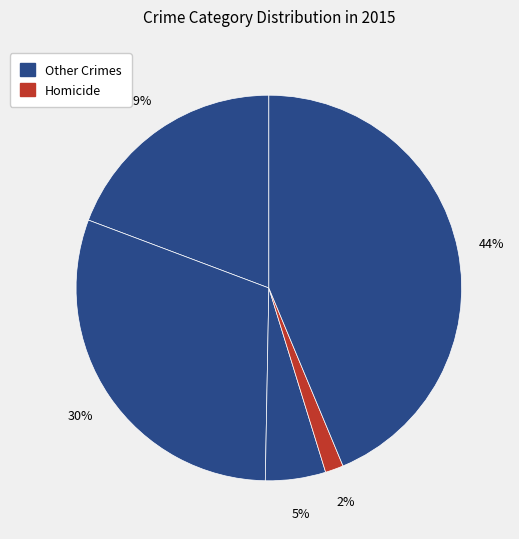

Is there any slice that represents more than half of the pie?

No